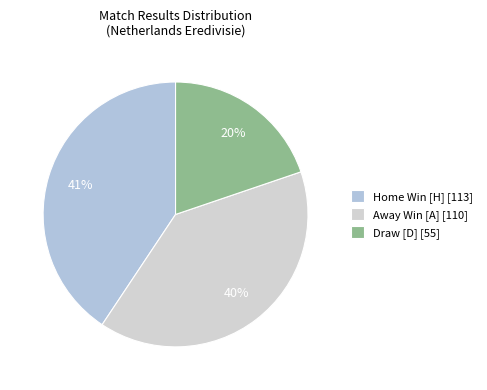

Which category has the biggest portion of the pie?

Home Win [H] [113]